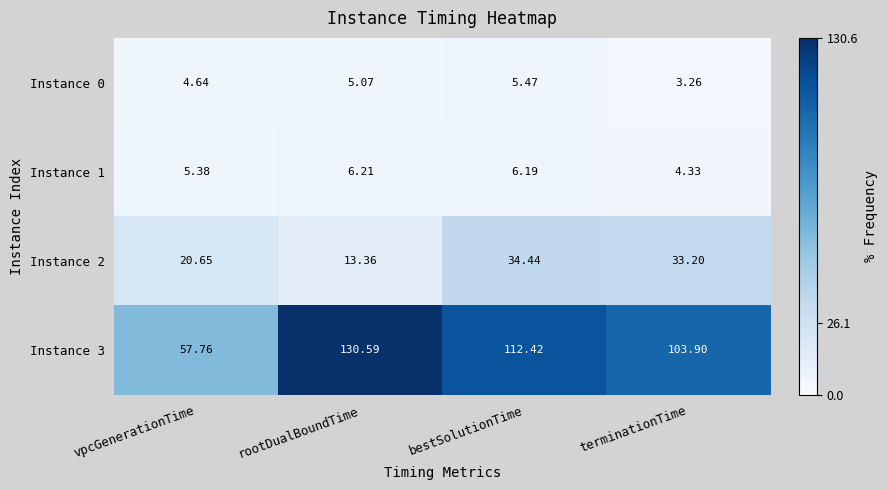

At how many categories does at least one series exceed 18?

4